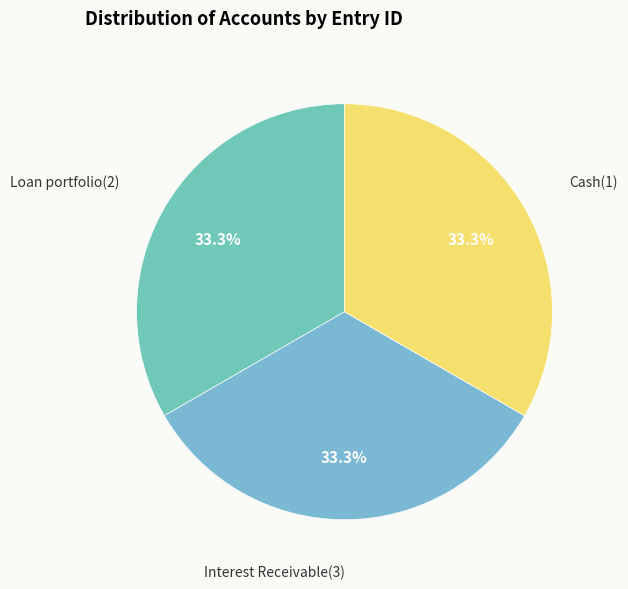

Count the number of slices in the pie.

3